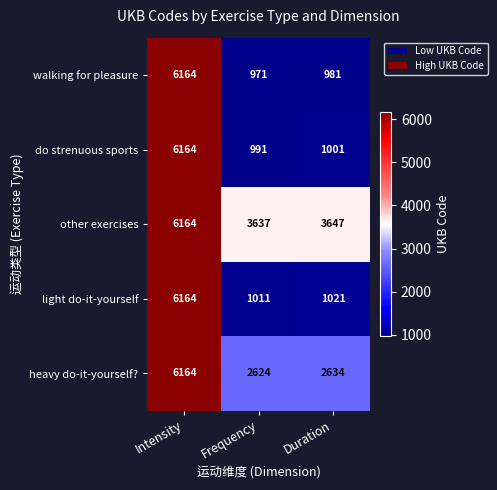

Which series changed the most between Intensity and Frequency?

walking for pleasure